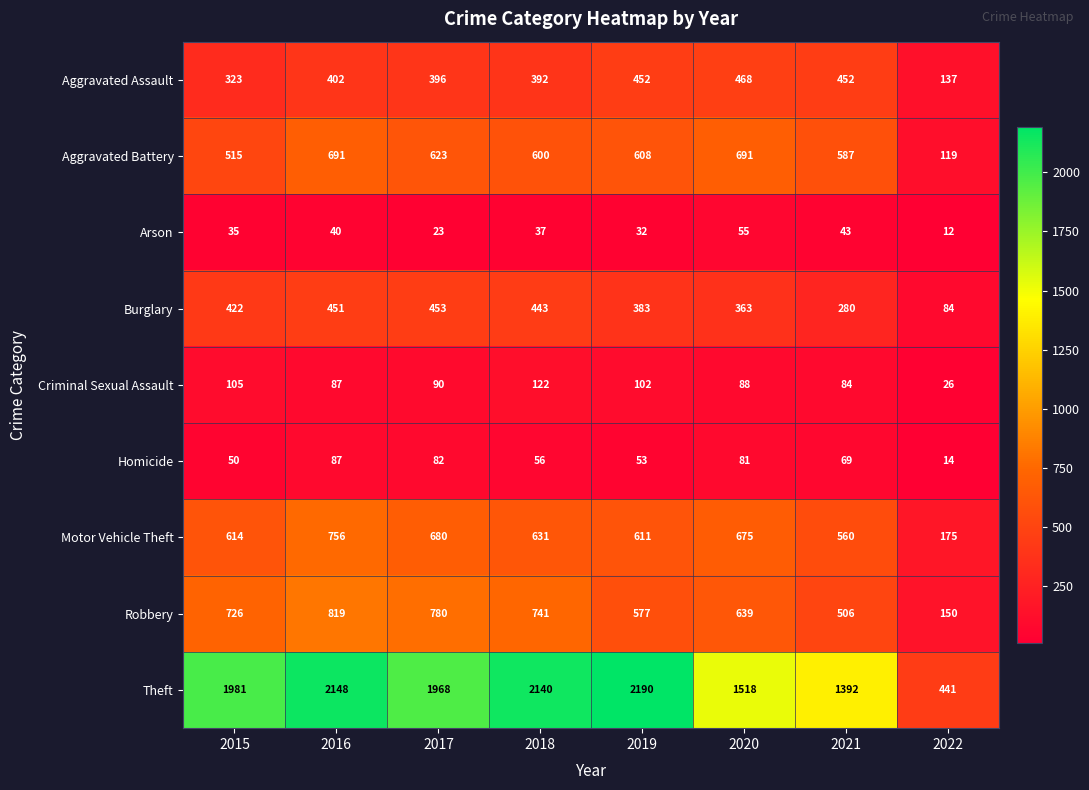

True or false: Robbery has a value of 780 at 2017.

True